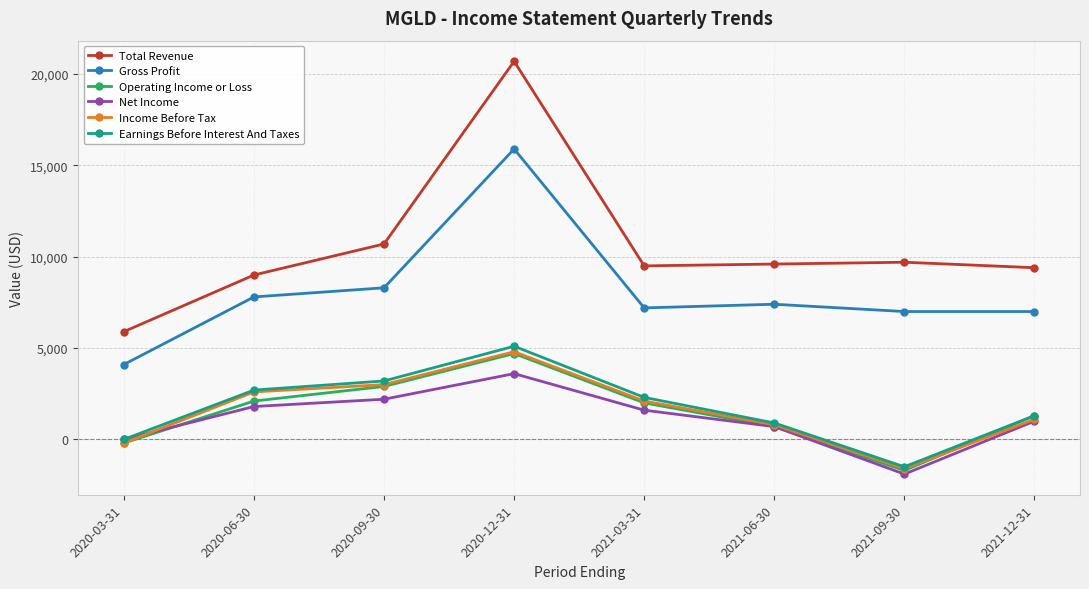

Which label corresponds to the largest value in the chart?

2020-12-31